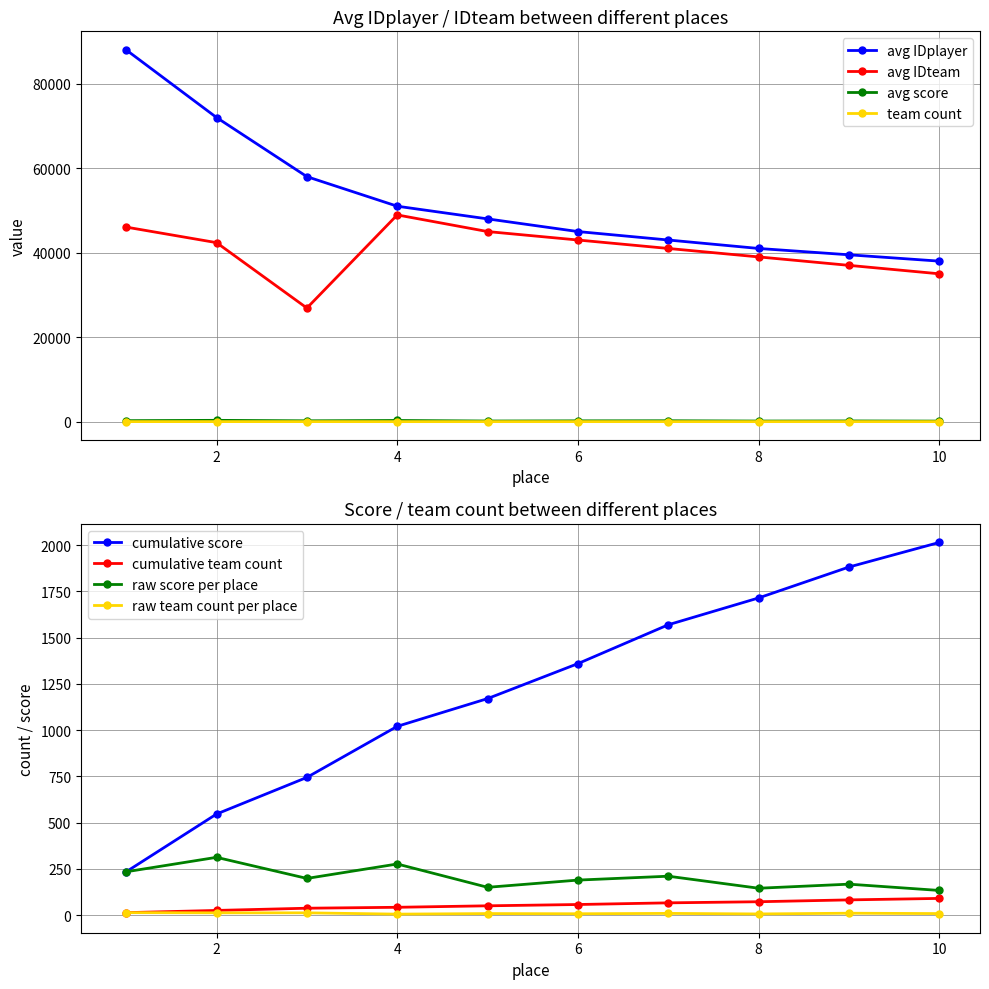

Is the value of avg IDplayer at 4 greater than the value of team count at 8?

Yes